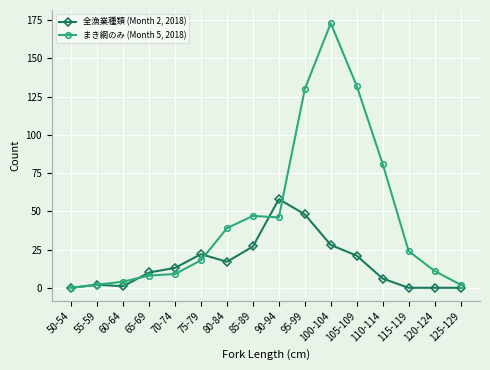

What are all the series names shown in the legend?

全漁業種類 (Month 2, 2018), まき網のみ (Month 5, 2018)